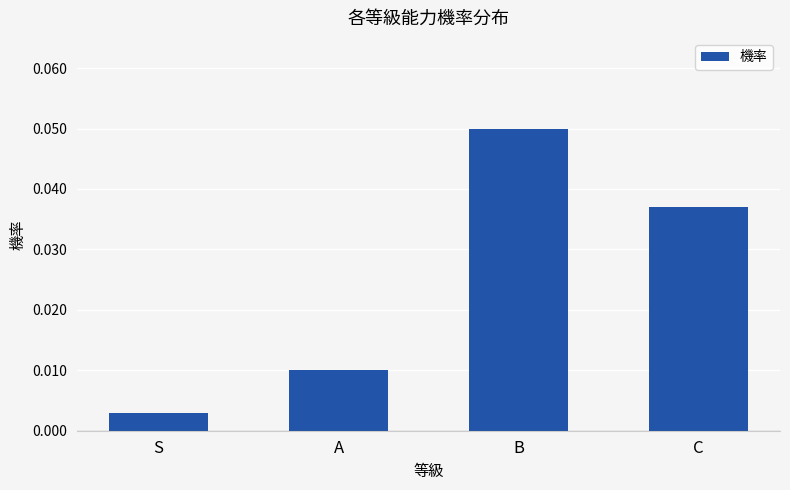

What is the label of the 4th bar from the left?

C